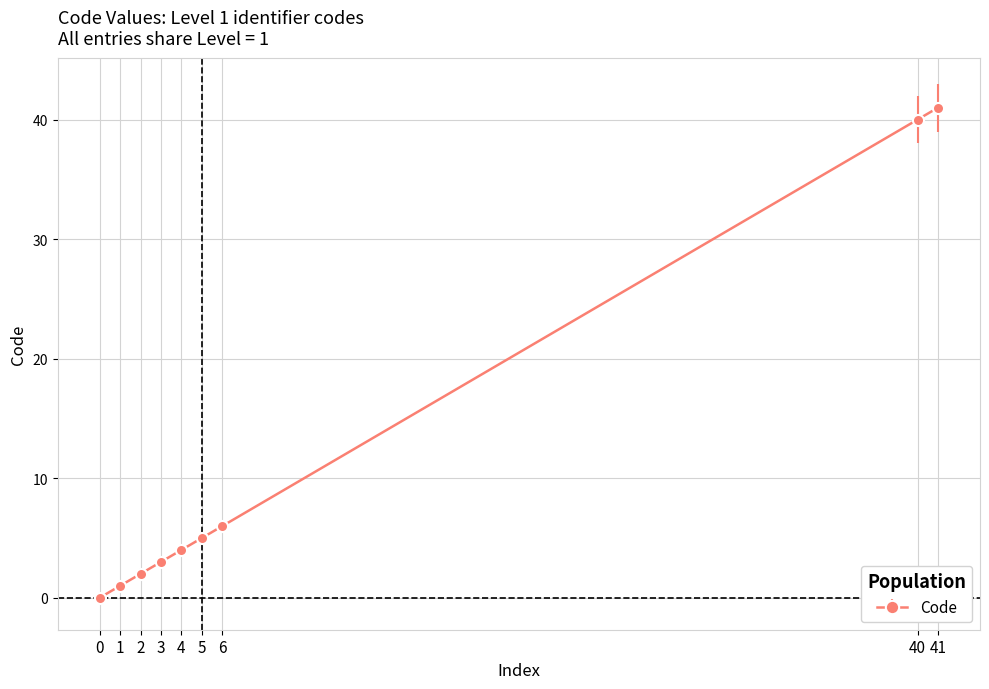

At which label is the value closest to 20?

6